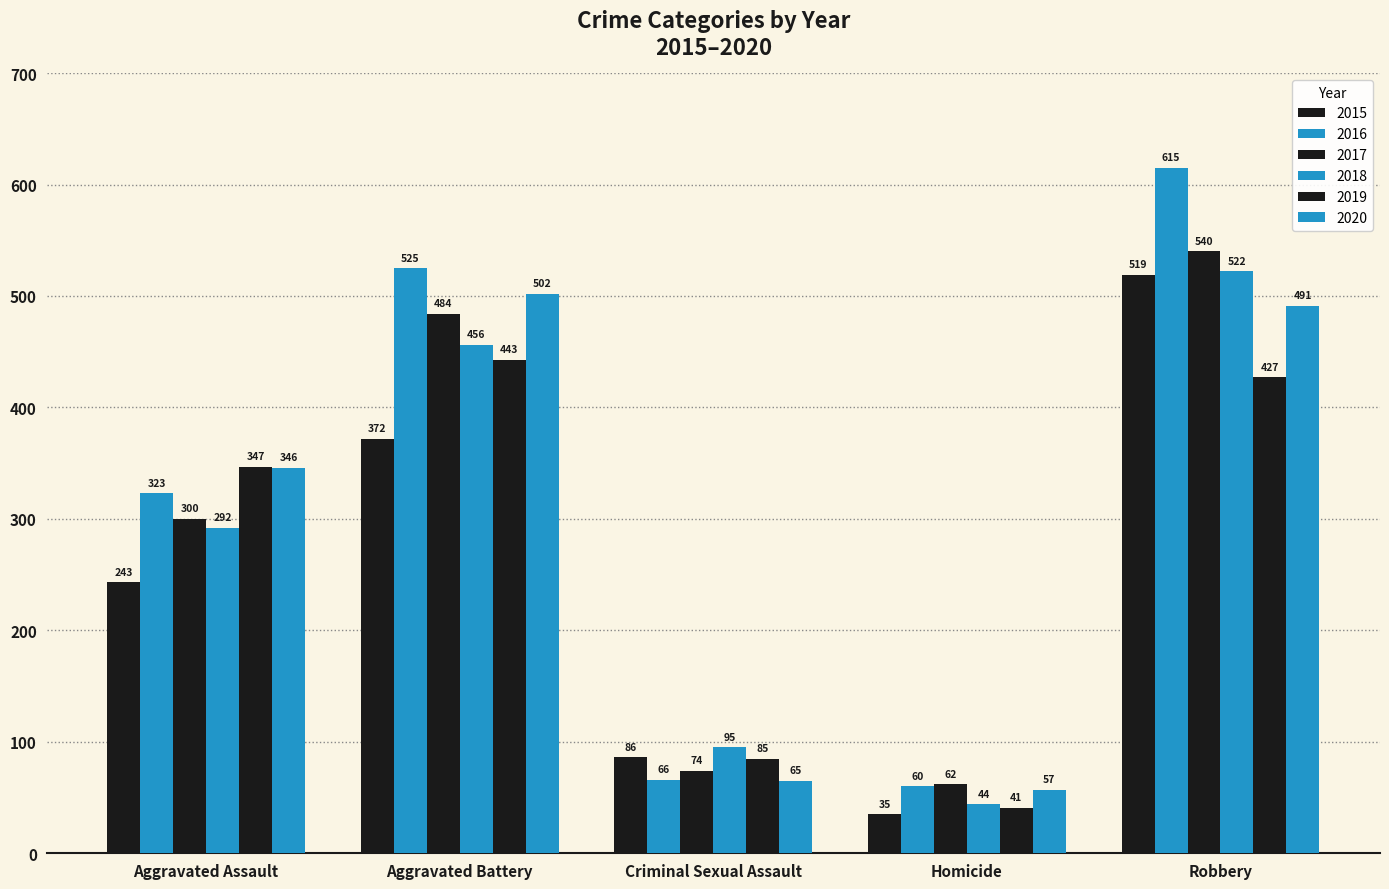

What position from the right is Criminal Sexual Assault?

3